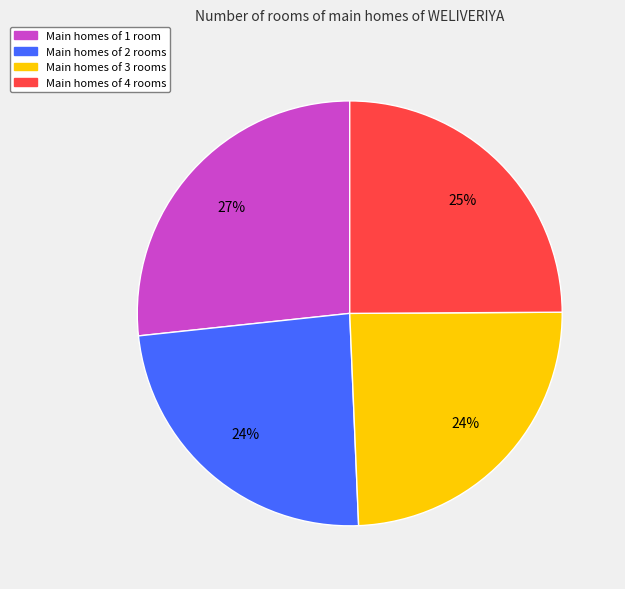

To the nearest percent, what is the difference between the largest and smallest slice percentages?

3%